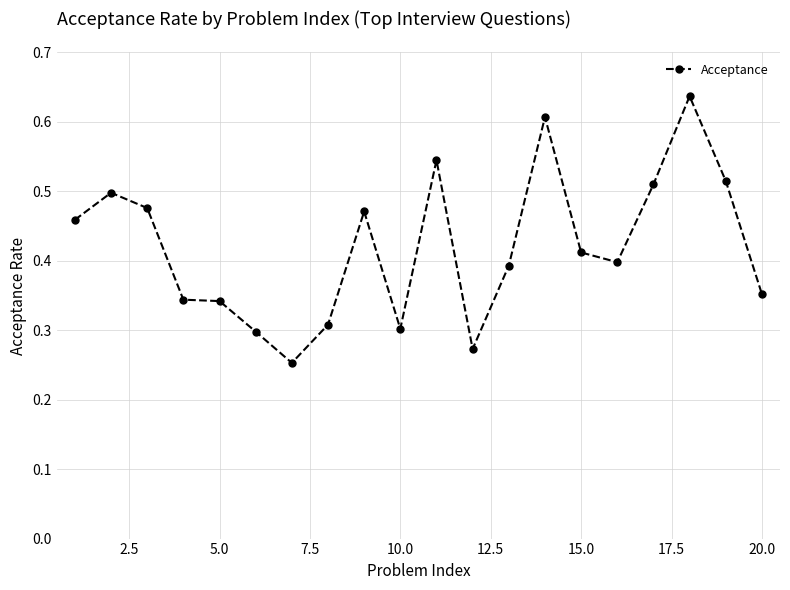

Count the values in the range 0 to 1.

20